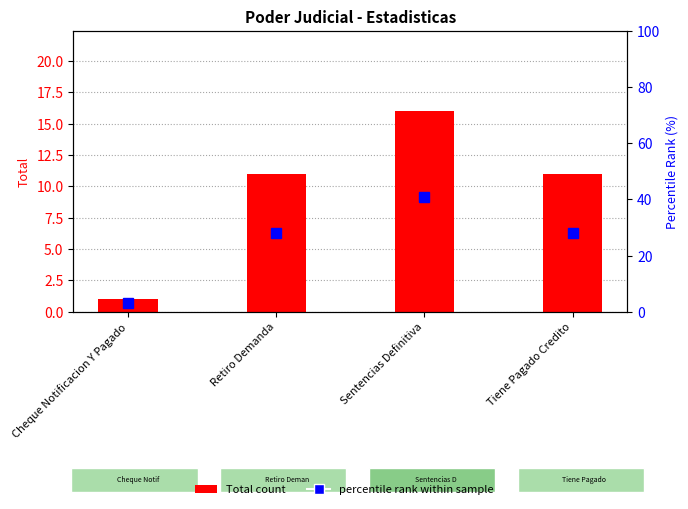

What position from the left is Cheque Notificacion Y Pagado?

1